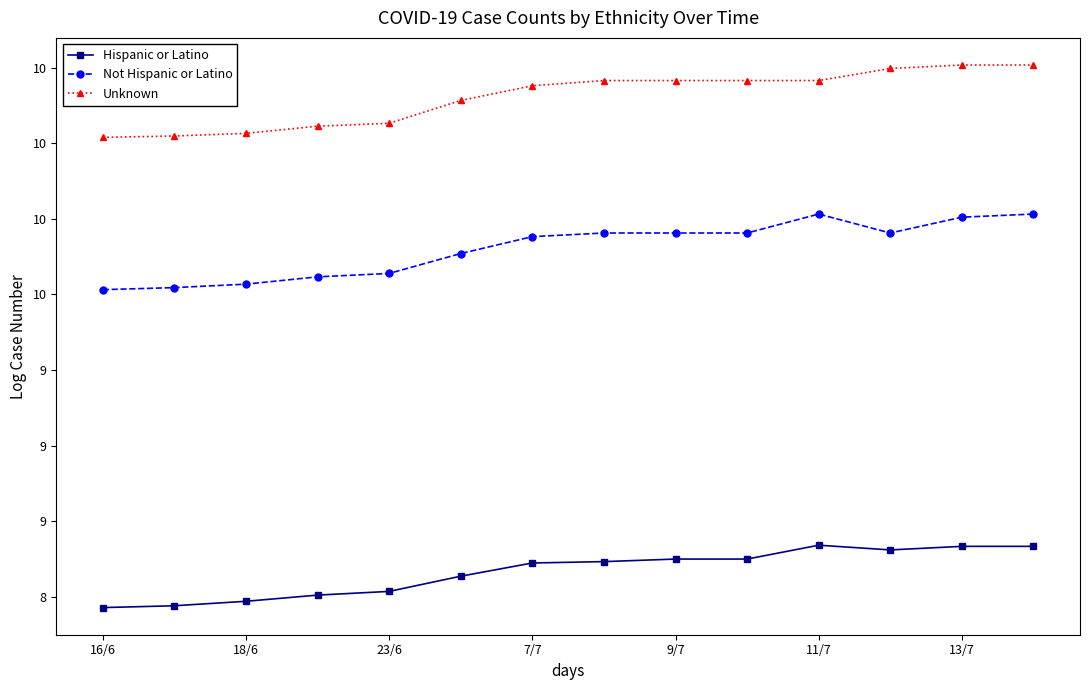

What are all the series names shown in the legend?

Hispanic or Latino, Not Hispanic or Latino, Unknown